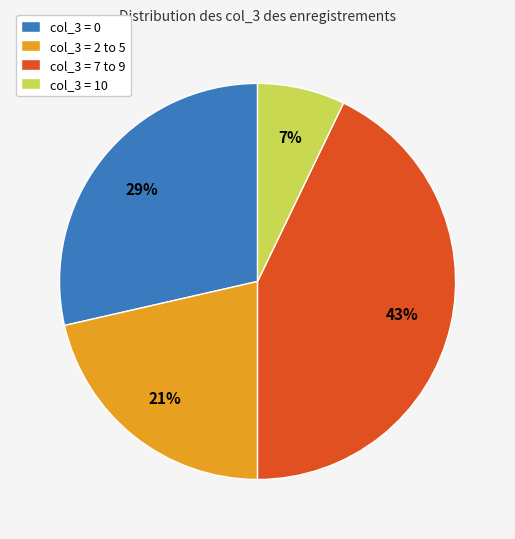

What percentage is the col_3 = 10 slice, to the nearest percent?

7%